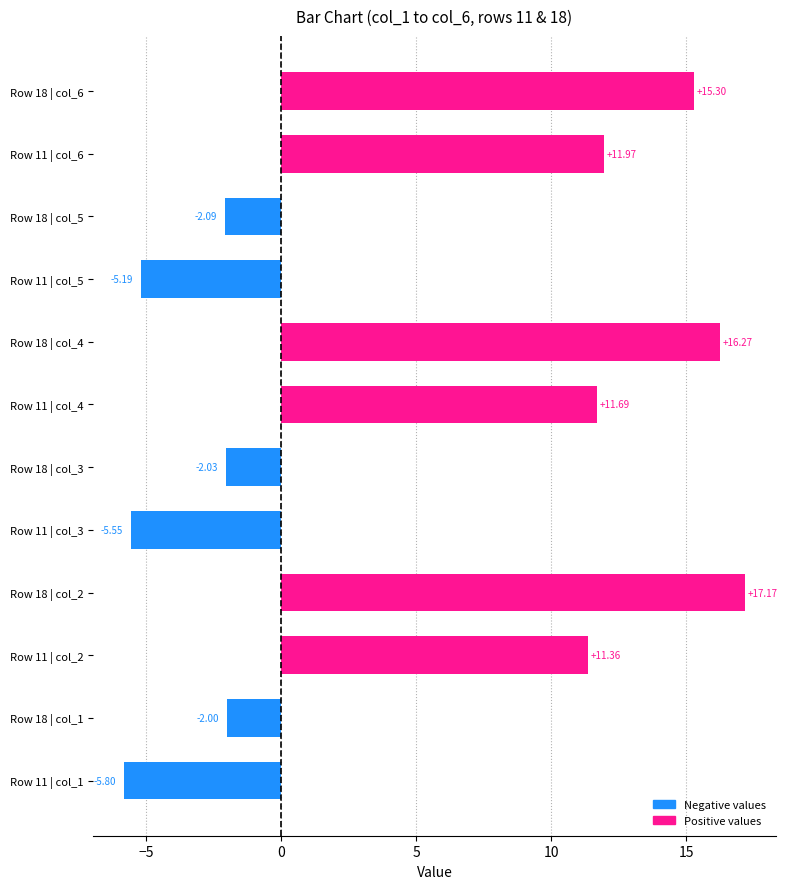

What is the change in value from Row 18 | col_1 to Row 18 | col_2?

+19.2